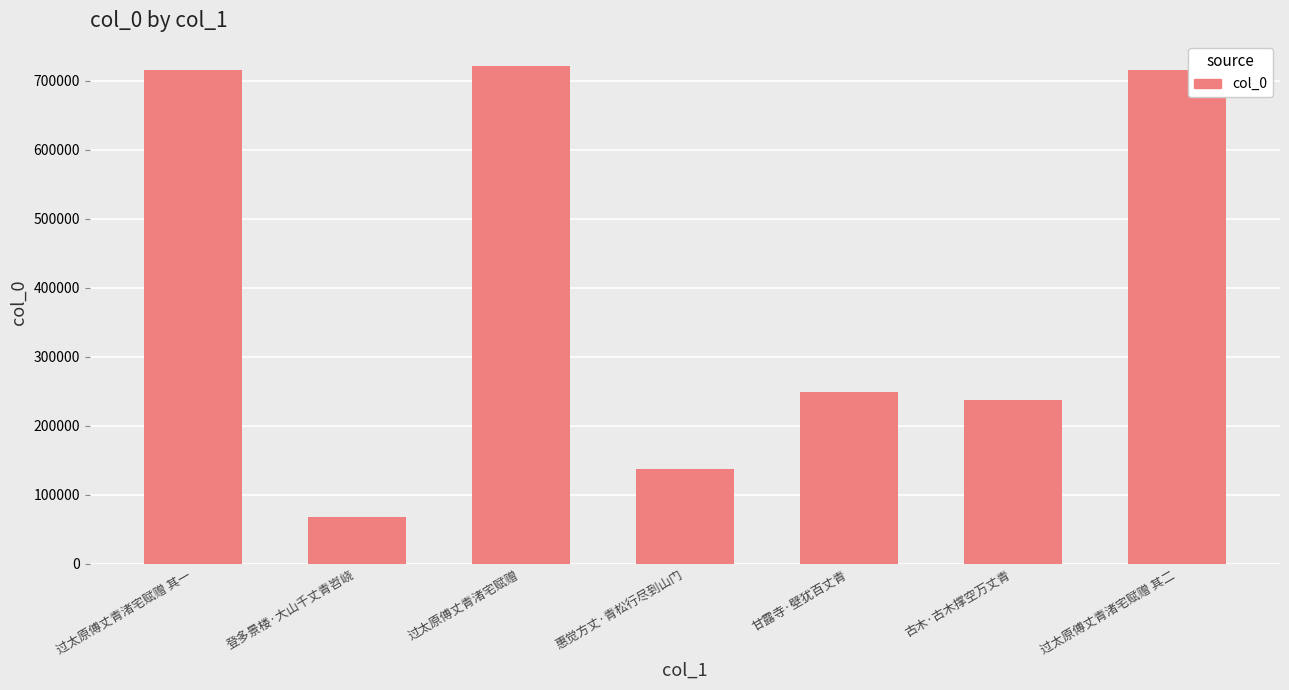

What is the label of the 5th bar from the left?

甘露寺·壁犹百丈青